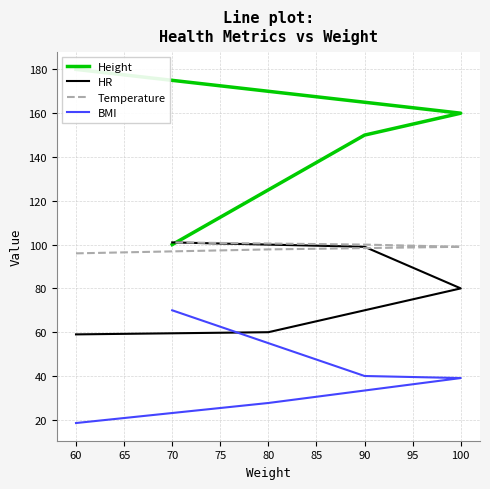

True or false: HR has more than 2 points higher than both neighbors.

False